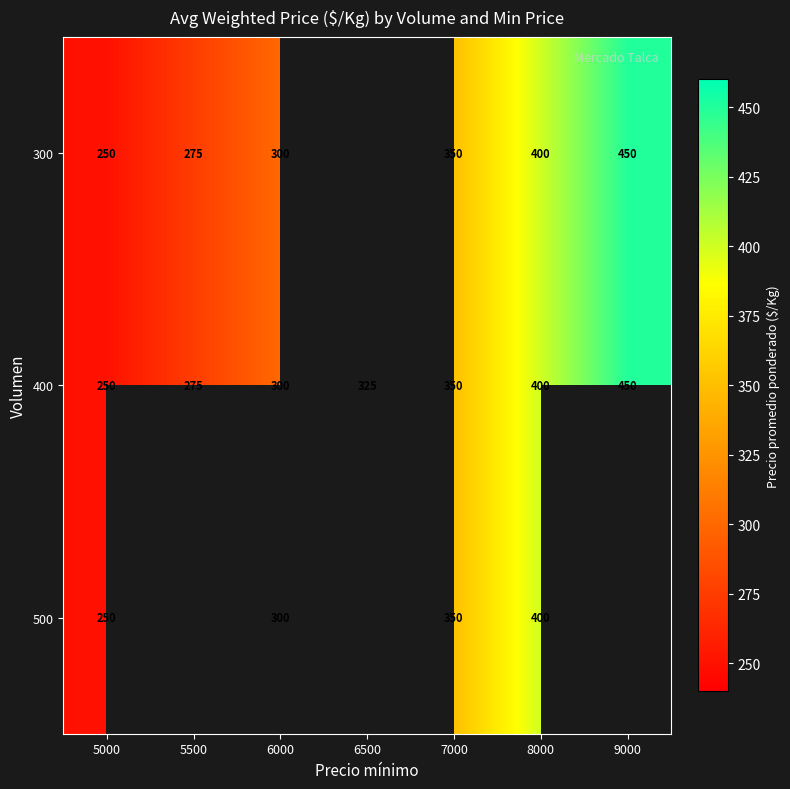

Rank the categories by 400 value from highest to lowest.

9000, 8000, 7000, 6500, 6000, 5500, 5000